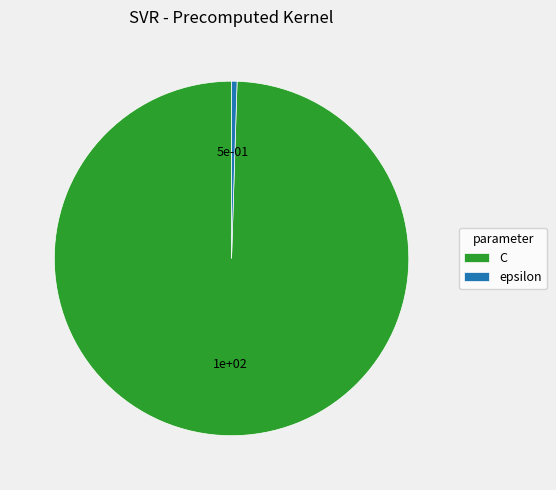

Rank the categories by value from lowest to highest.

epsilon, C